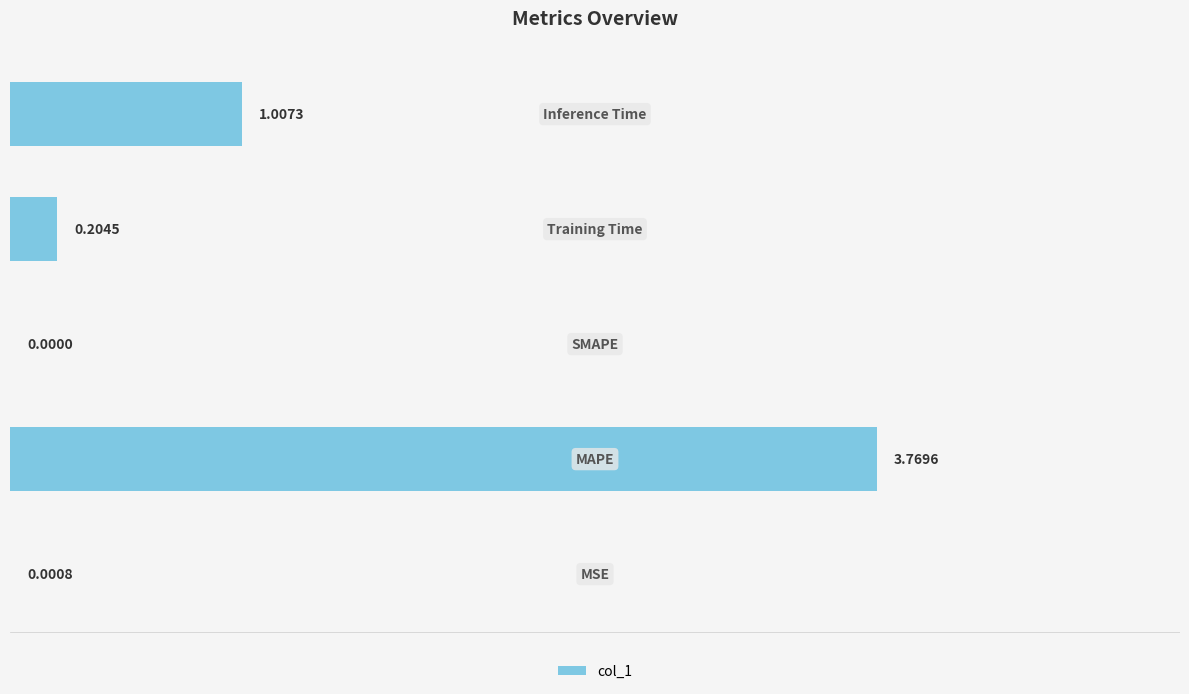

Count the number of values greater than 0.

4